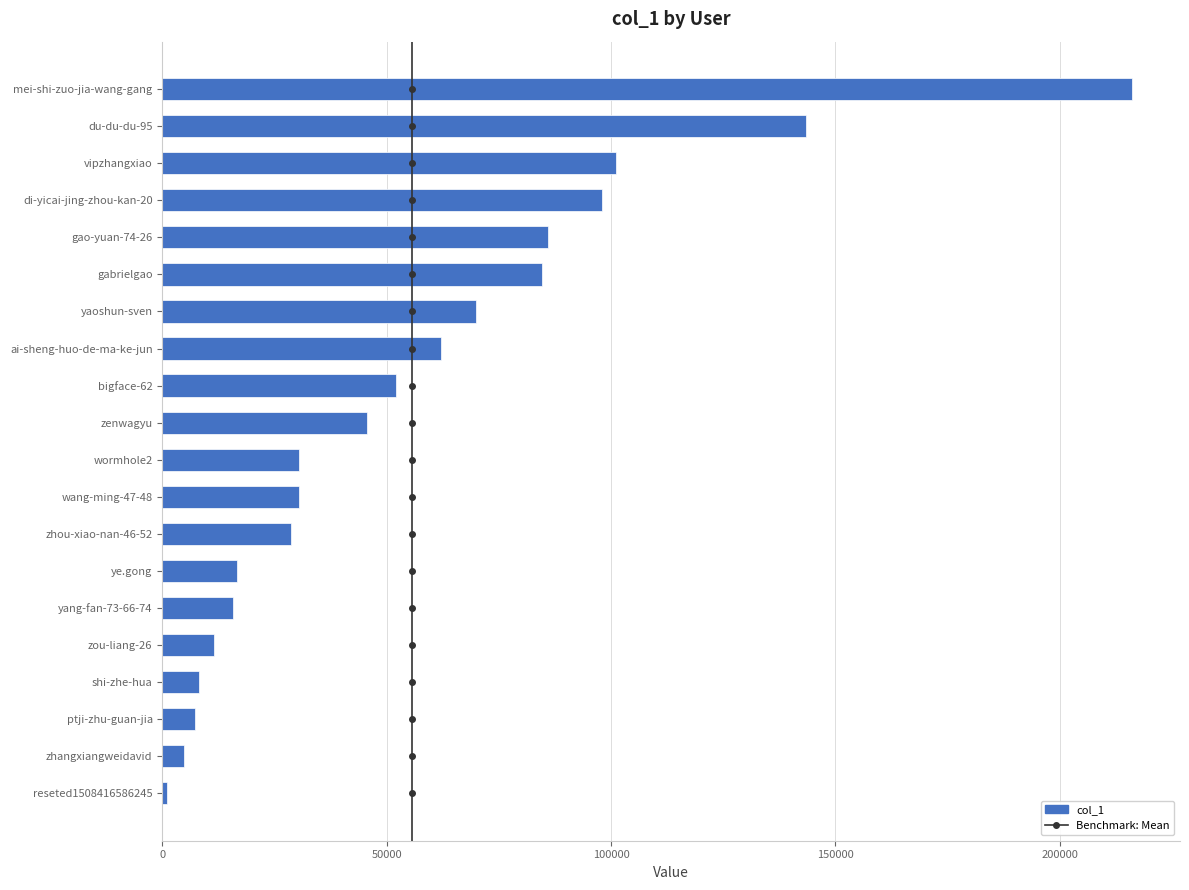

The value at zou-liang-26 is 11537. True or false?

True